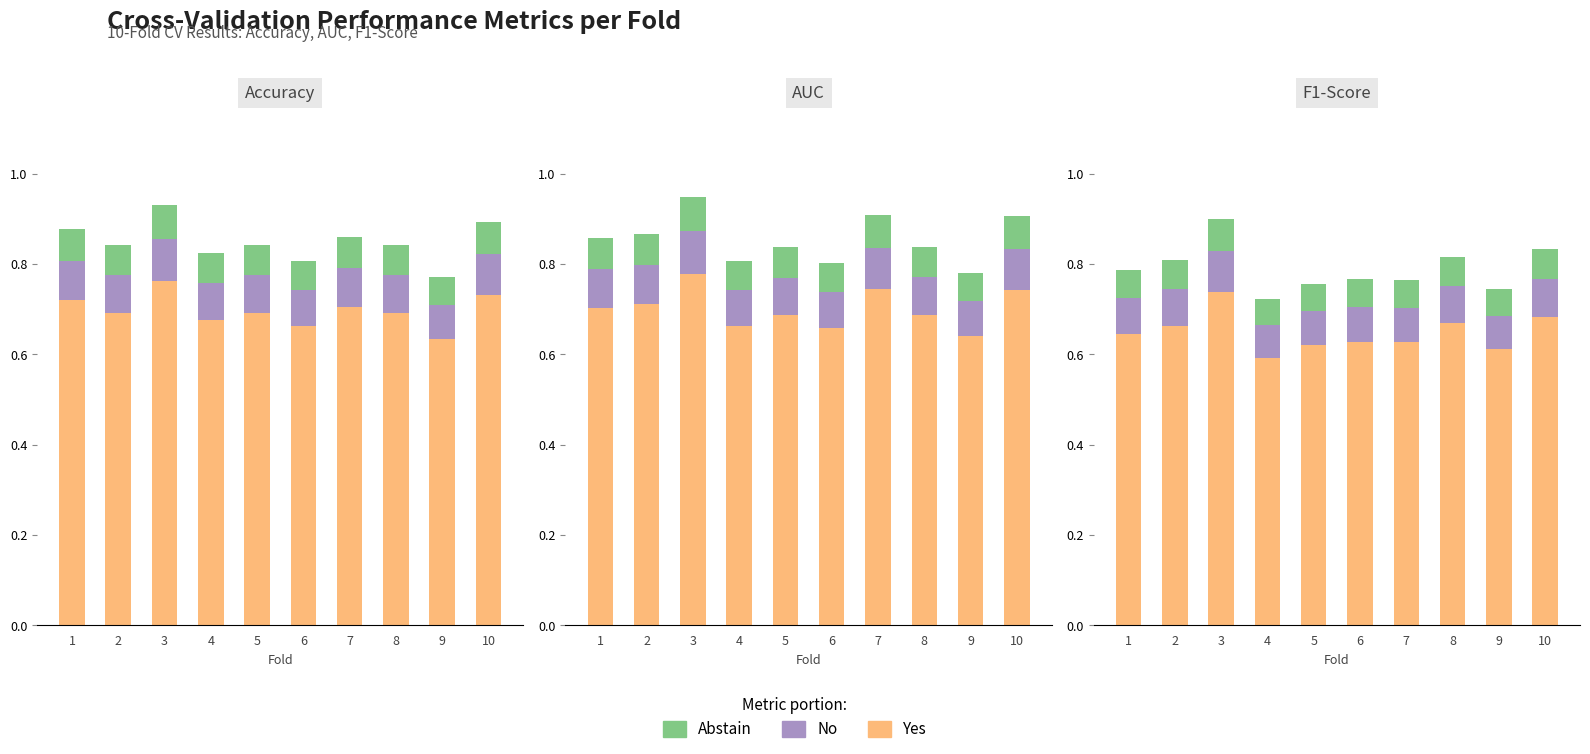

What is the difference between the highest and lowest values at 9?

0.6